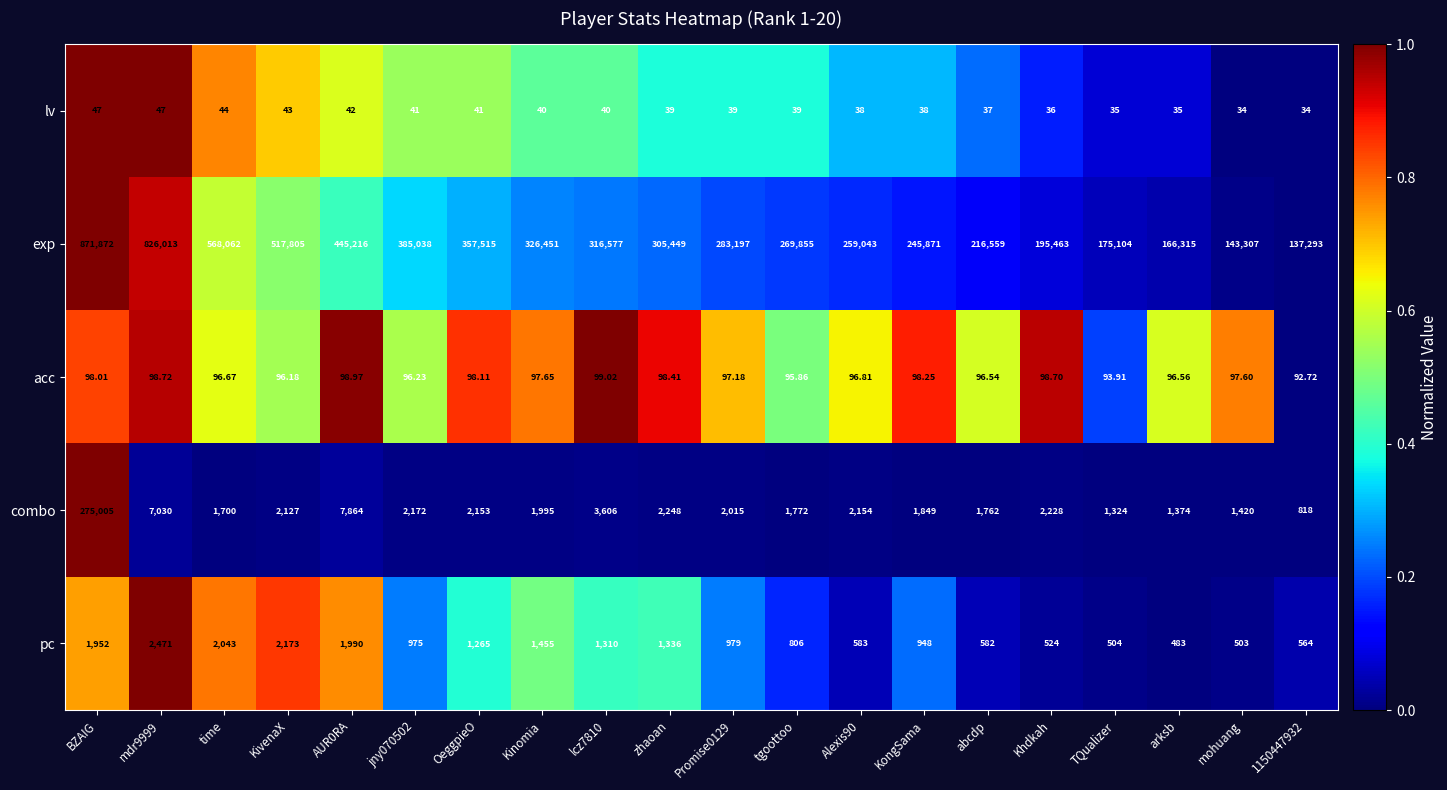

At which category does the chart reach its peak across all series?

BZAIG